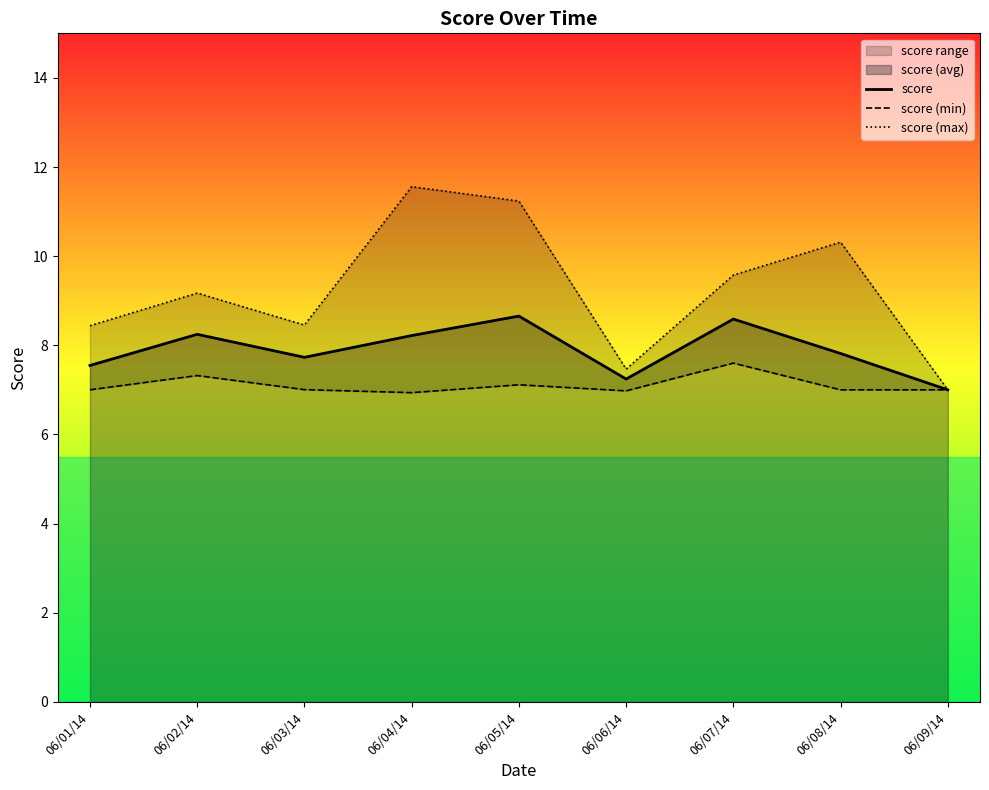

What is the total value across all series at 06/06/14?

21.7